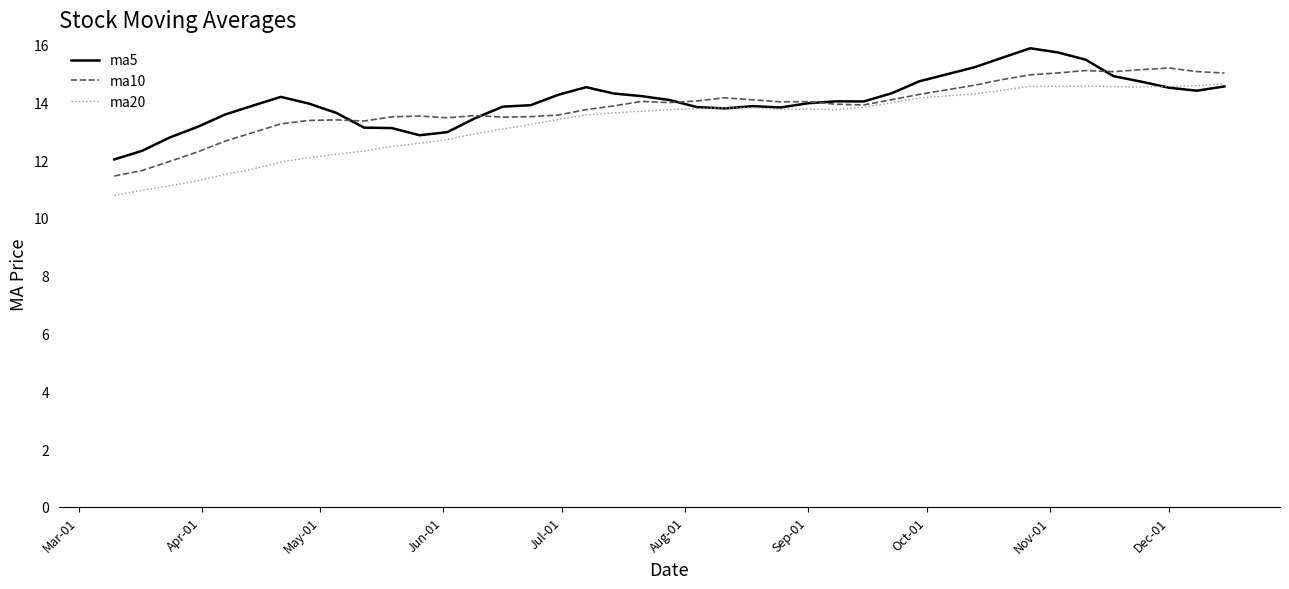

What is the difference between the maximum and minimum values in the ma20 series?

3.9